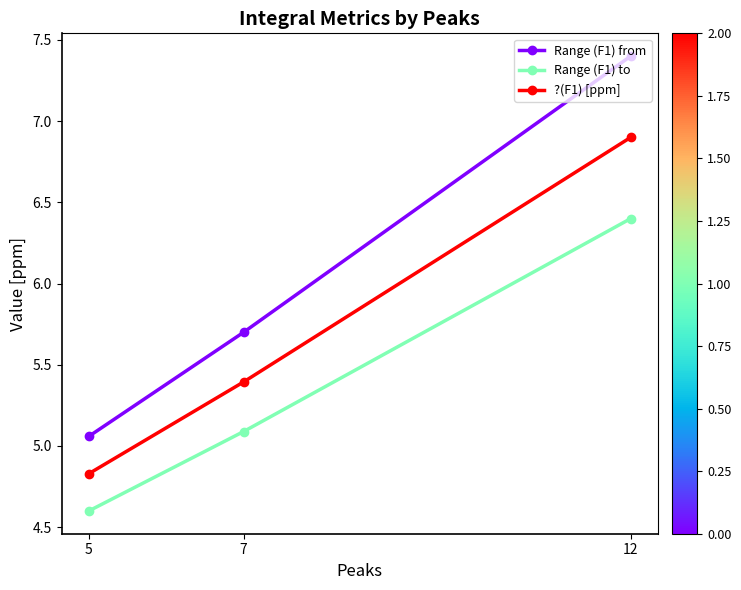

What is the greatest value displayed?

7.4